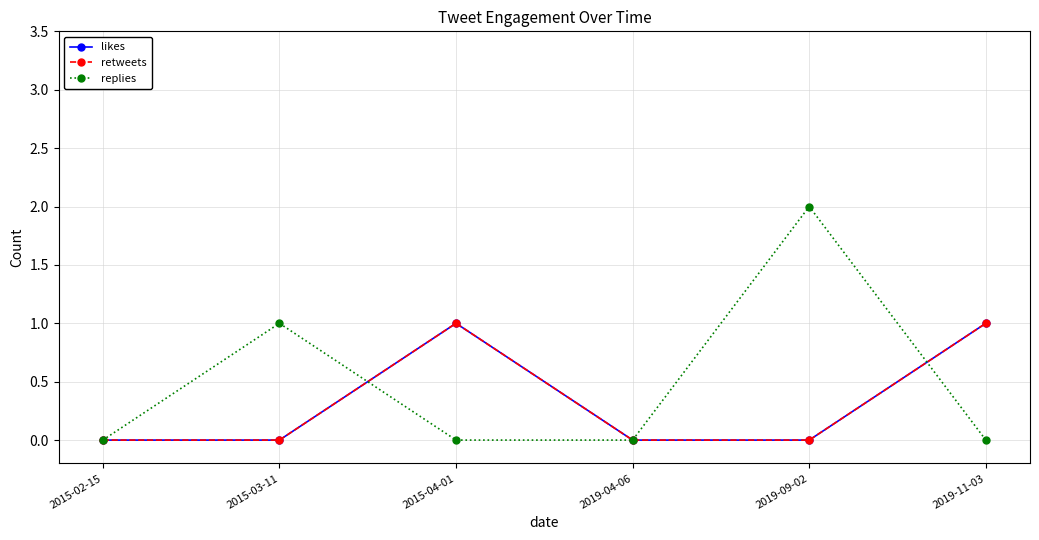

Is this an area chart (filled region under the line)?

No